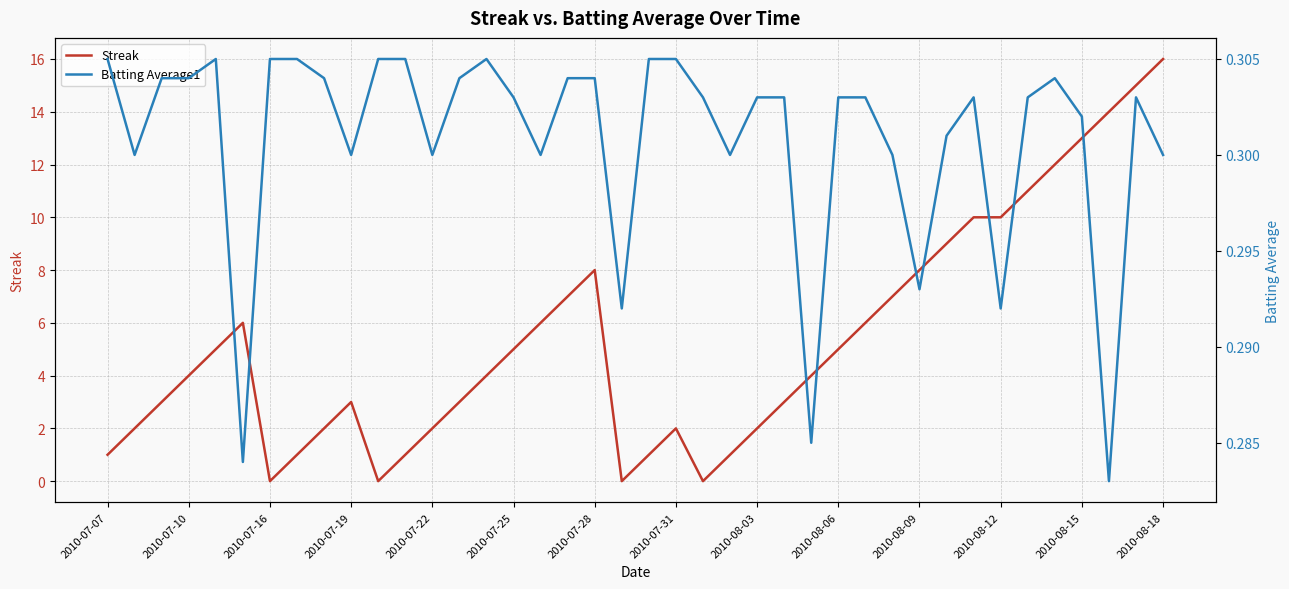

Is it true that Streak equals 4 at 2010-07-10?

True